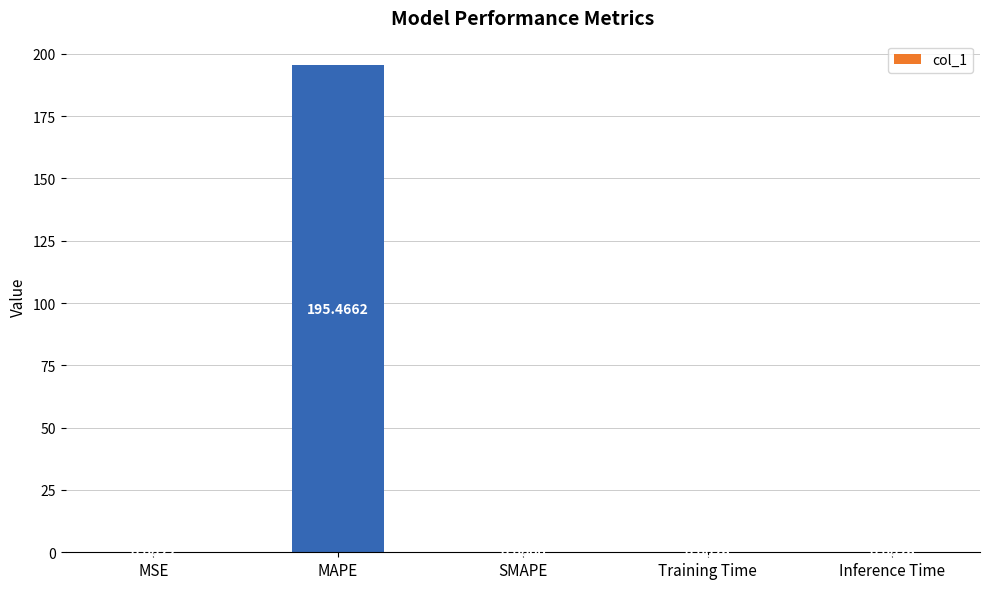

What is the sum of the values at MAPE and MSE?

195.5